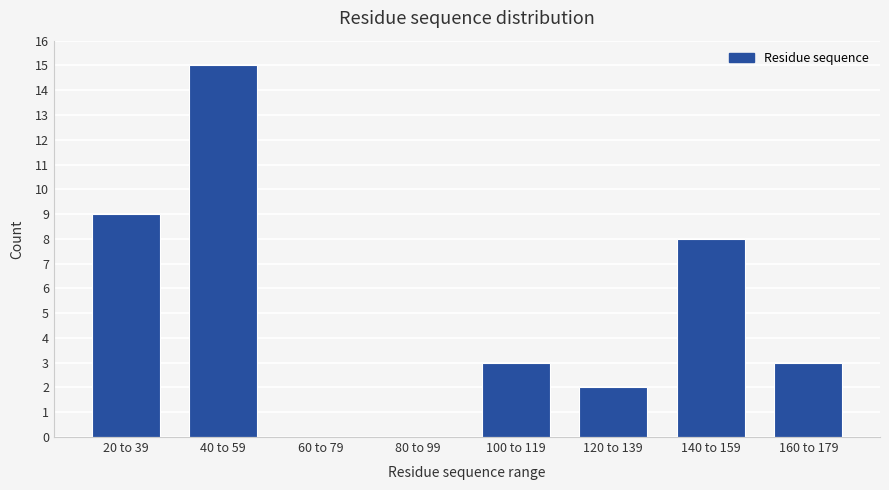

Reading right to left, list all the values displayed in this chart.

160 to 179=3	140 to 159=8	120 to 139=2	100 to 119=3	80 to 99=0	60 to 79=0	40 to 59=15	20 to 39=9